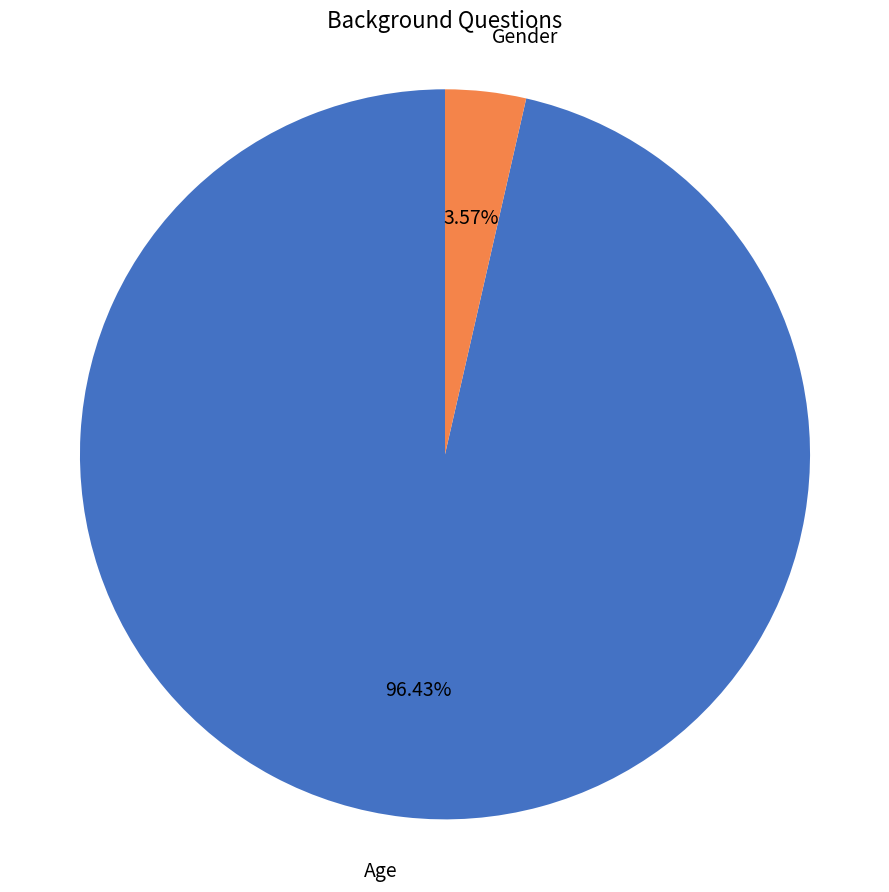

What is the smallest slice in the pie chart?

Gender